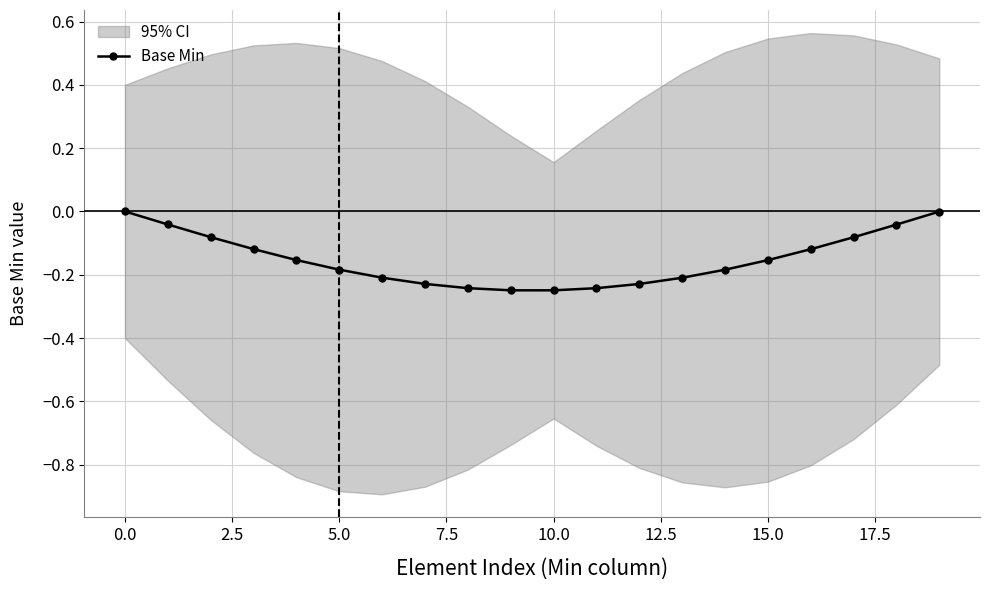

What is the sum of all values?

-3.0